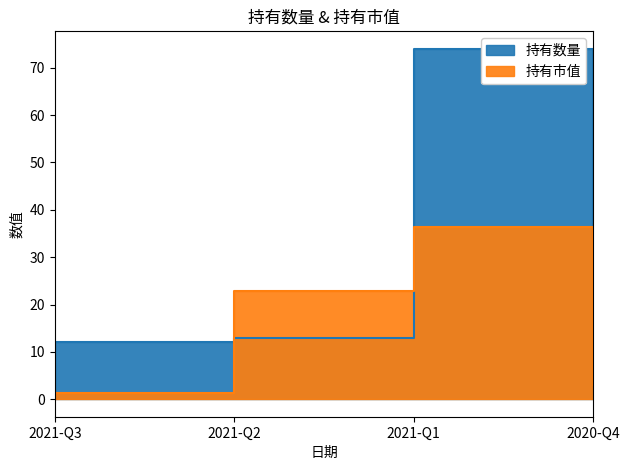

At which label does 持有数量 reach its peak?

2021-Q1